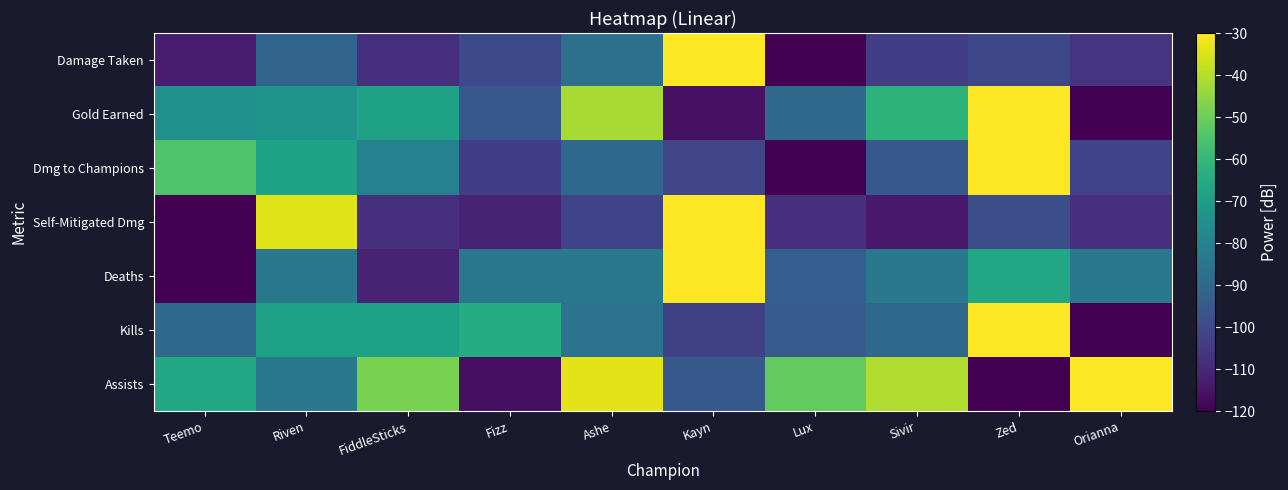

At which category does the chart reach its minimum across all series?

Zed